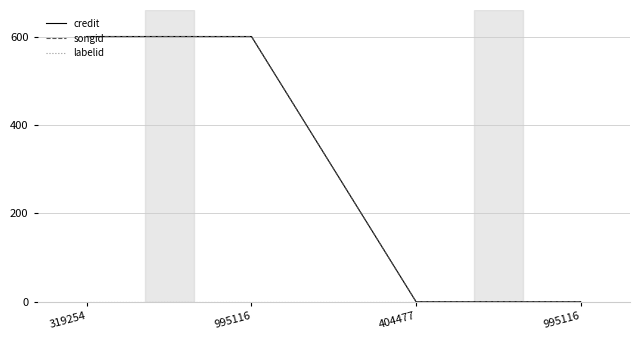

Rank the categories by labelid value from lowest to highest.

319254, 995116, 404477, 995116